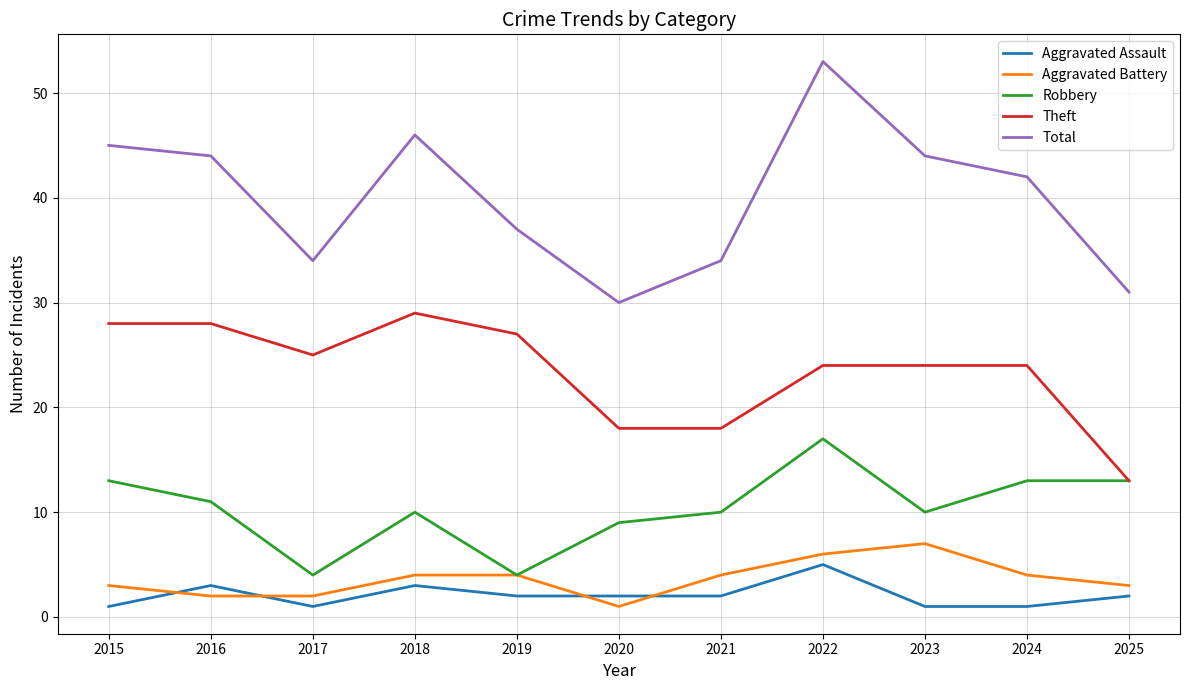

True or false: Aggravated Assault has more than 1 points higher than both neighbors.

True